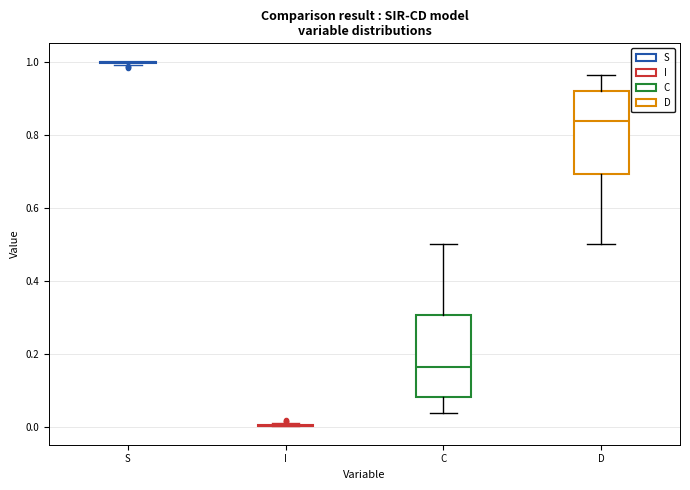

Reading left to right, read every box against the y-axis: the position of its median line, the range the box covers, and the ends of its whiskers. The values are not printed on the chart, so give them approximately, as read against the axis.

S: box collapsed to a line at 1.00, whiskers 0.98 to 1.00
I: box collapsed to a line at 0.00, whiskers 0.00 to 0.02
C: median 0.16, box 0.08 to 0.30, whiskers 0.04 to 0.50
D: median 0.84, box 0.70 to 0.92, whiskers 0.50 to 0.96